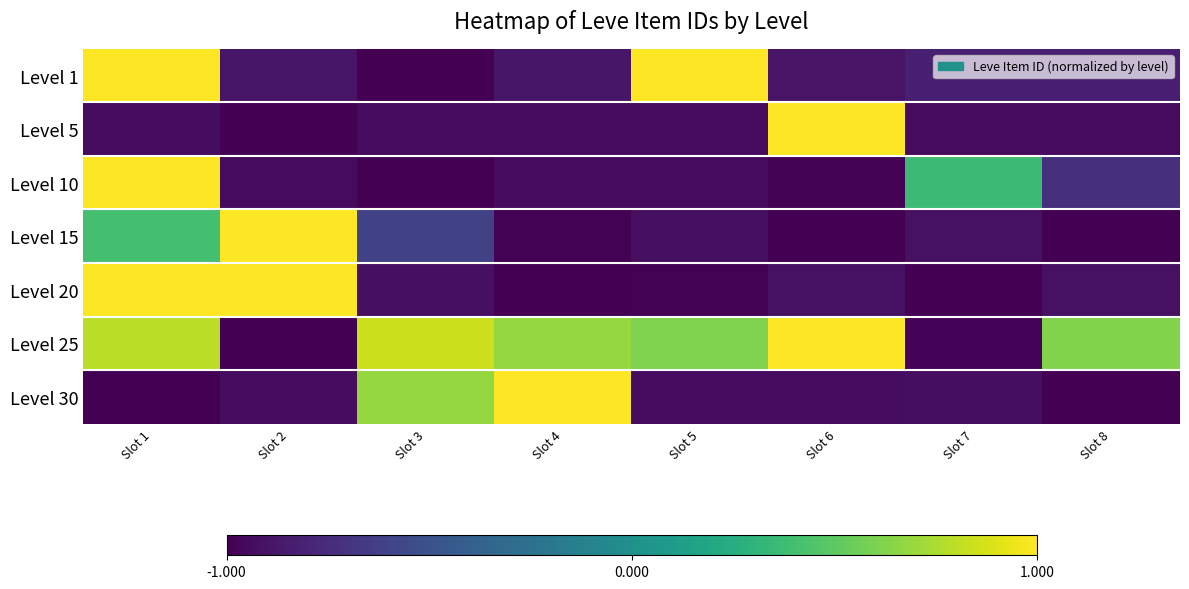

Reading left to right, list all the values displayed in this chart.

Level 1: Slot 1=1.0	Slot 2=-0.9	Slot 3=-1.0	Slot 4=-0.9	Slot 5=1.0	Slot 6=-0.9	Slot 7=-0.8	Slot 8=-0.8
Level 5: Slot 1=-0.9	Slot 2=-1.0	Slot 3=-0.9	Slot 4=-0.9	Slot 5=-0.9	Slot 6=1.0	Slot 7=-0.9	Slot 8=-0.9
Level 10: Slot 1=1.0	Slot 2=-0.9	Slot 3=-1.0	Slot 4=-0.9	Slot 5=-0.9	Slot 6=-1.0	Slot 7=0.4	Slot 8=-0.7
Level 15: Slot 1=0.4	Slot 2=1.0	Slot 3=-0.6	Slot 4=-1.0	Slot 5=-0.9	Slot 6=-1.0	Slot 7=-0.9	Slot 8=-1.0
Level 20: Slot 1=1.0	Slot 2=1.0	Slot 3=-0.9	Slot 4=-1.0	Slot 5=-1.0	Slot 6=-0.9	Slot 7=-1.0	Slot 8=-0.9
Level 25: Slot 1=0.8	Slot 2=-1.0	Slot 3=0.9	Slot 4=0.7	Slot 5=0.6	Slot 6=1.0	Slot 7=-1.0	Slot 8=0.6
Level 30: Slot 1=-1.0	Slot 2=-0.9	Slot 3=0.7	Slot 4=1.0	Slot 5=-0.9	Slot 6=-0.9	Slot 7=-0.9	Slot 8=-1.0